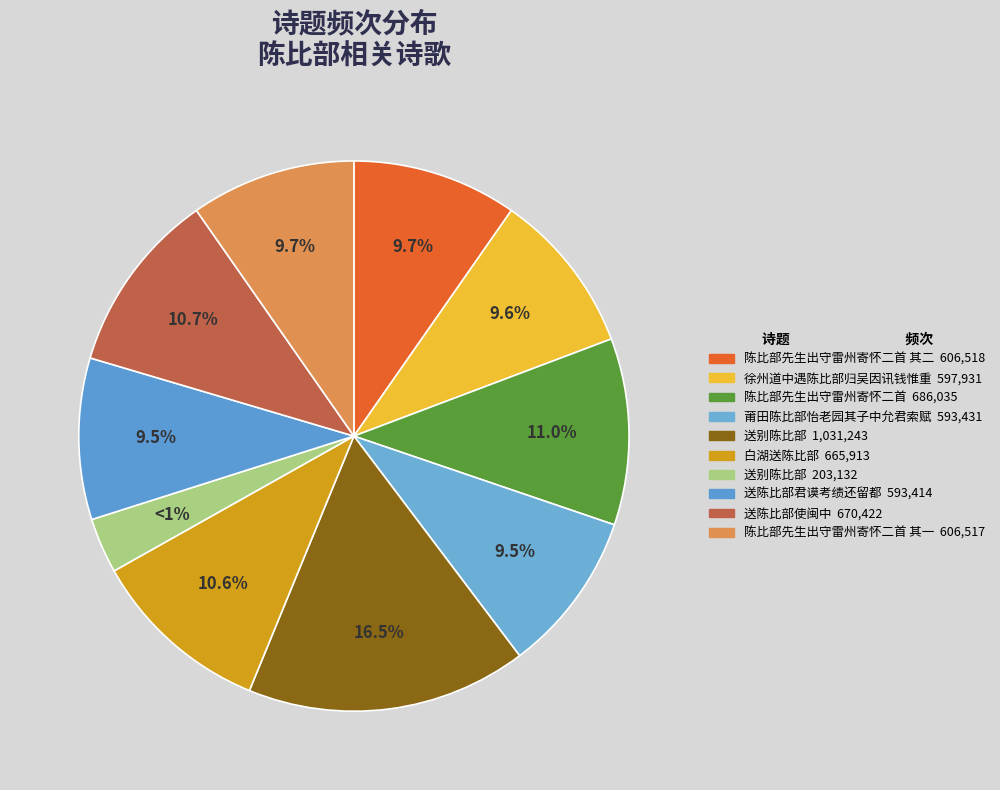

What is the change in value from 陈比部先生出守雷州寄怀二首 to 陈比部先生出守雷州寄怀二首 其一?

-79518